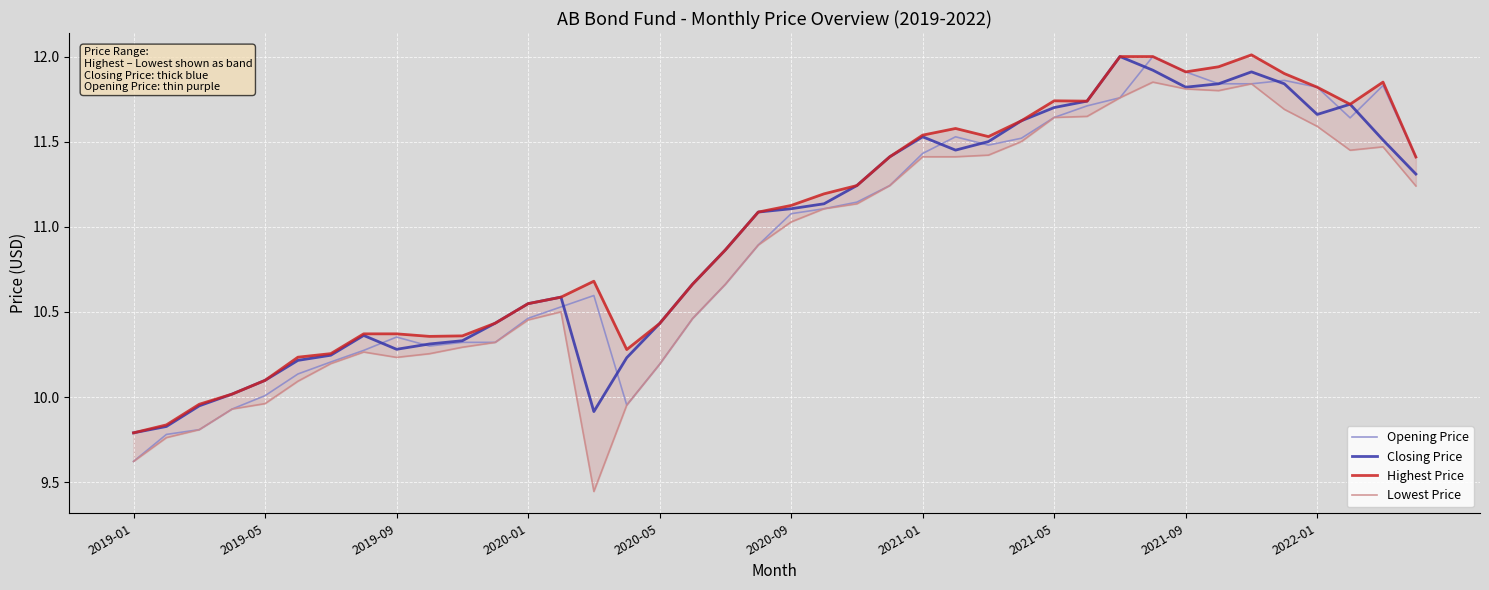

The value of Closing Price at 2019-01 is 17.5. True or false?

False